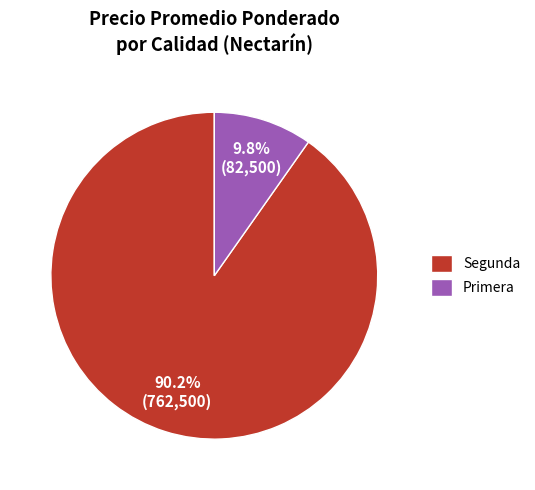

Which has a higher value, Primera or Segunda?

Segunda